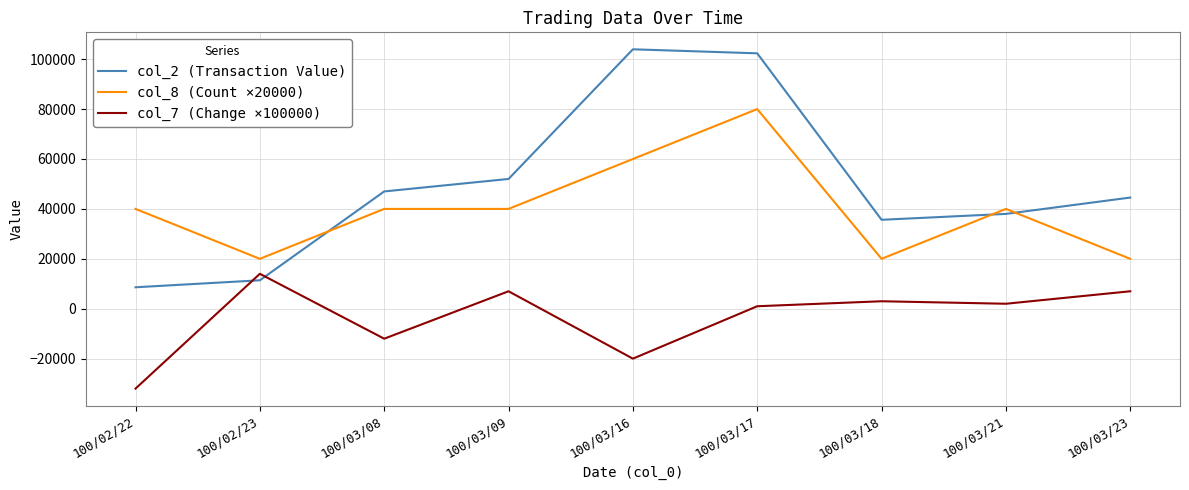

What is the spread (max minus min) of values at 100/02/23?

8600.0